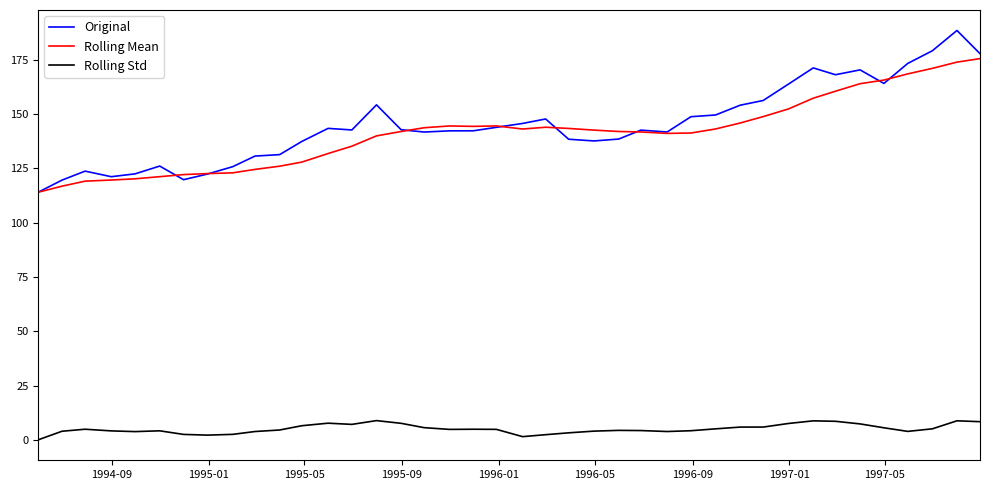

What is the minimum value for Rolling Mean?

114.0